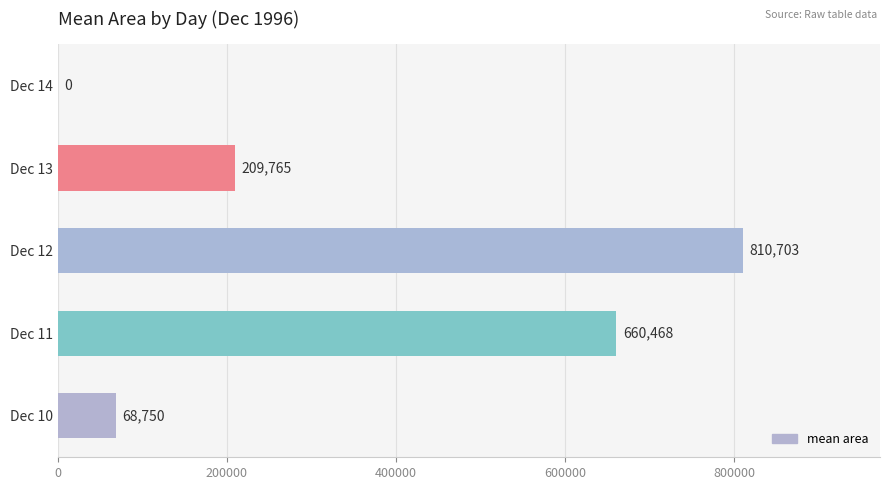

Is it true that the value at Dec 12 is 810703.1?

True